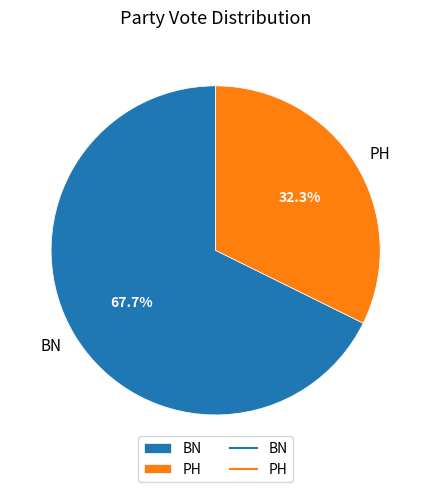

Rank the categories by value from highest to lowest.

BN, PH